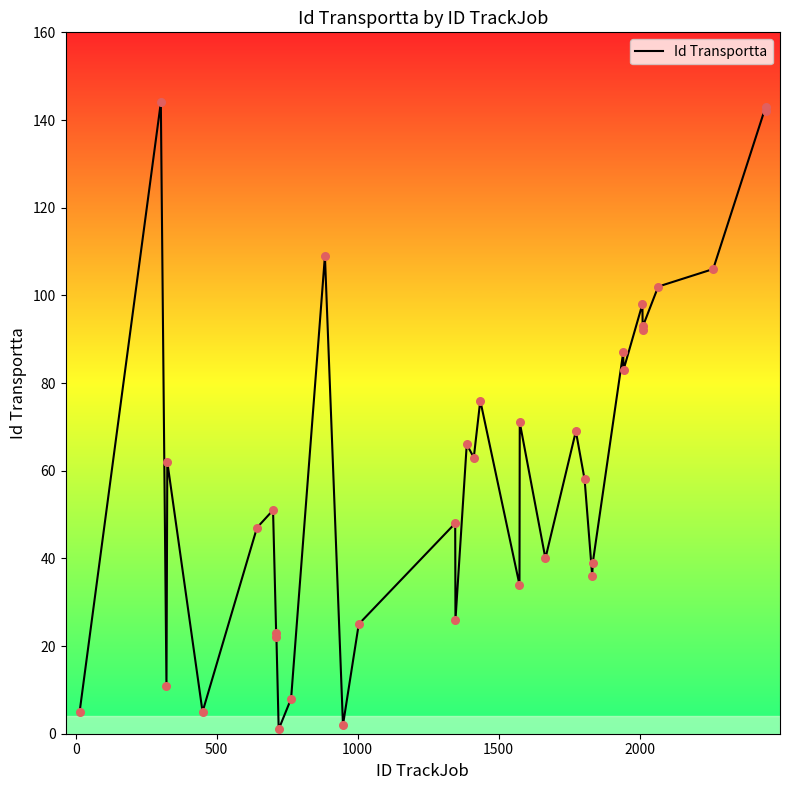

What is the difference between the maximum and minimum values?

143